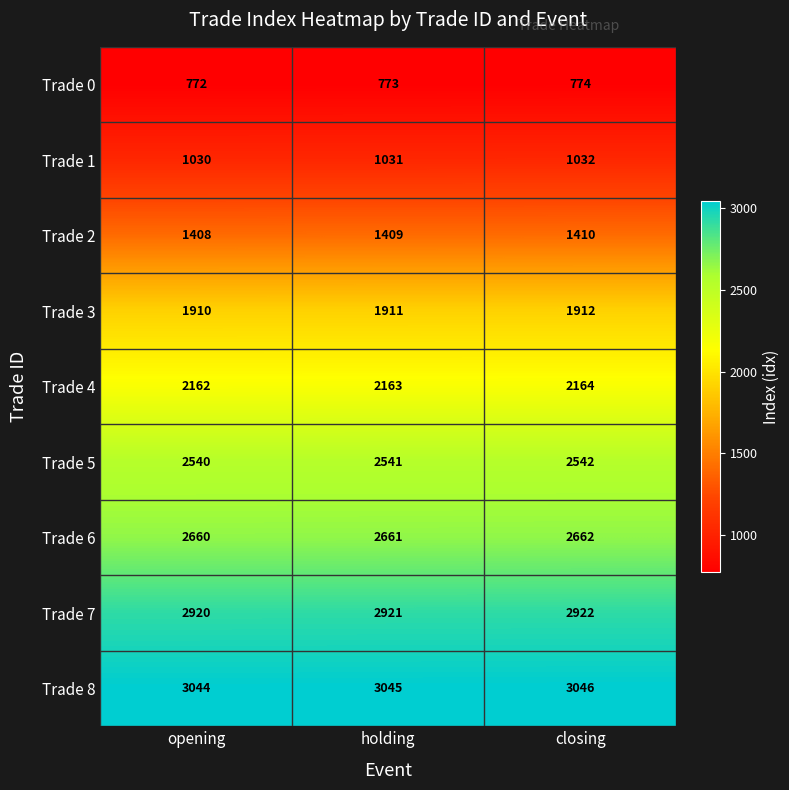

List the series in order of their peak value, highest first.

Trade 8, Trade 7, Trade 6, Trade 5, Trade 4, Trade 3, Trade 2, Trade 1, Trade 0